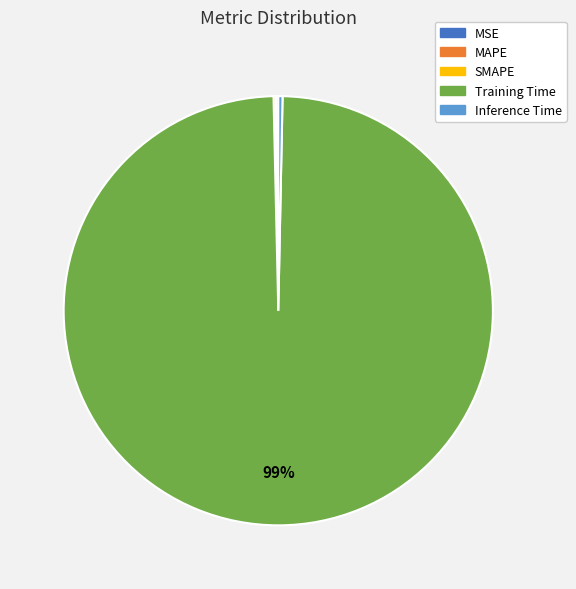

Is there any slice that represents more than half of the pie?

Yes